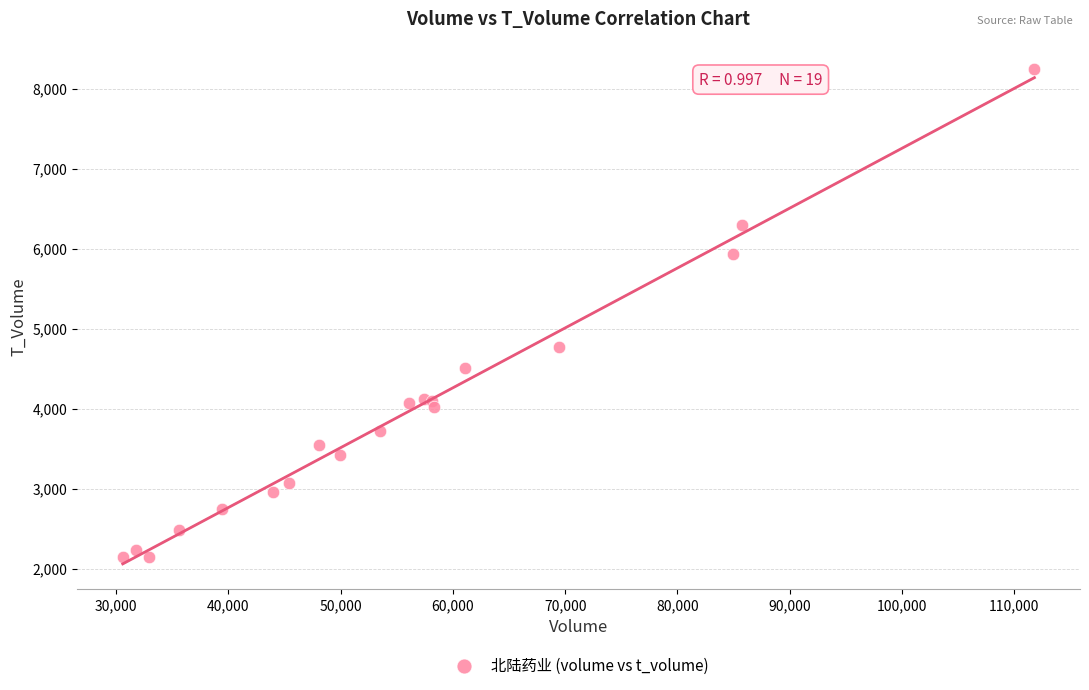

What Y value in the scatter plot is closest to 5196?

4773